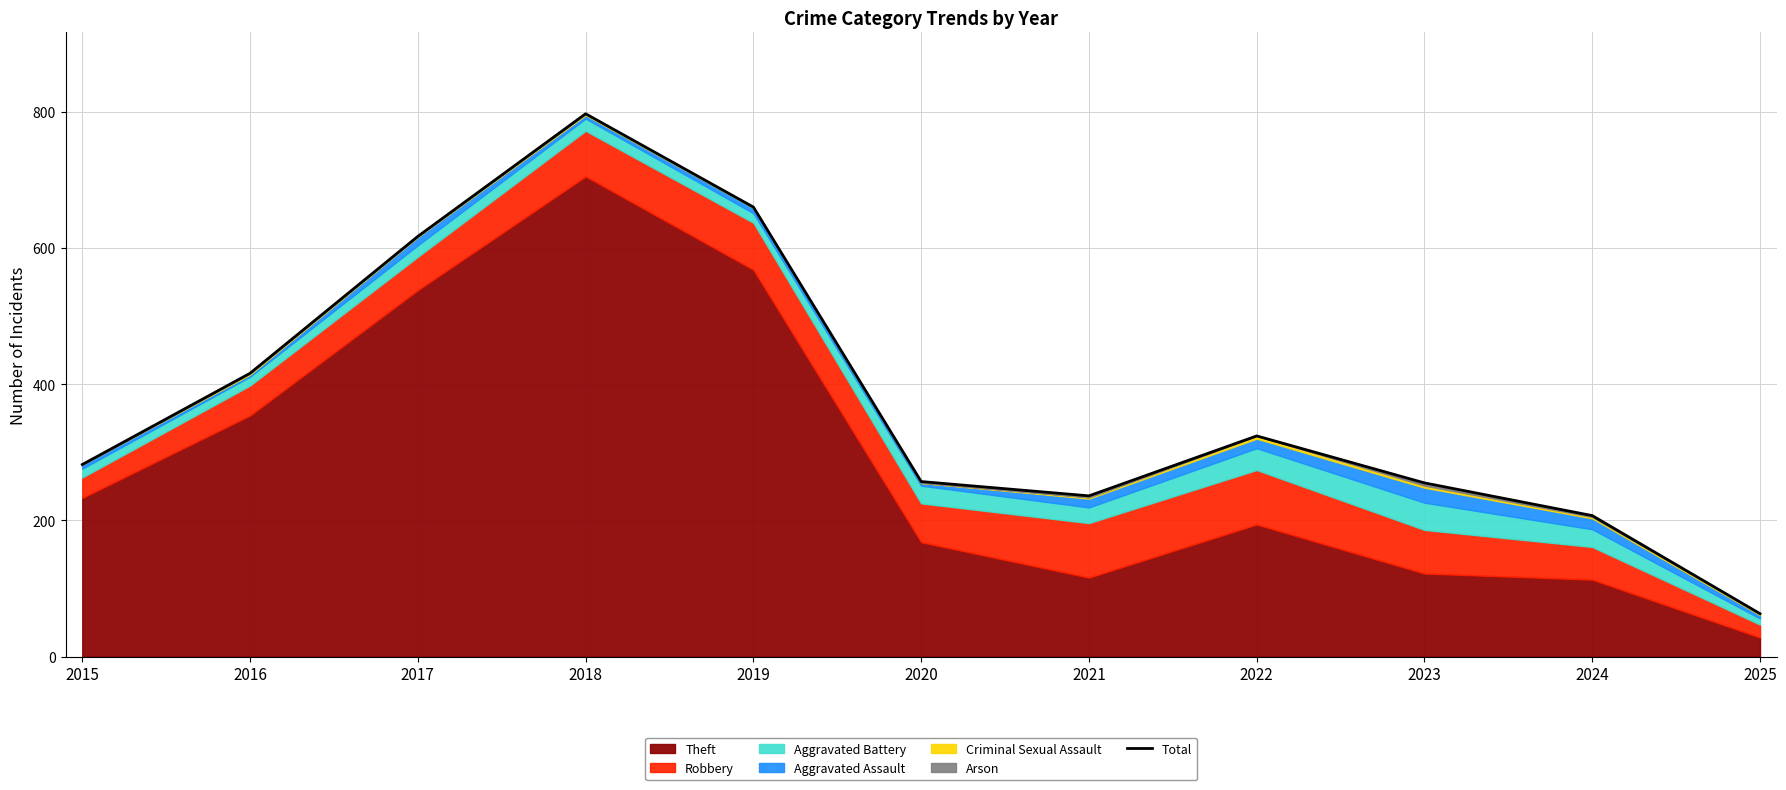

How many lines are shown in the chart?

1